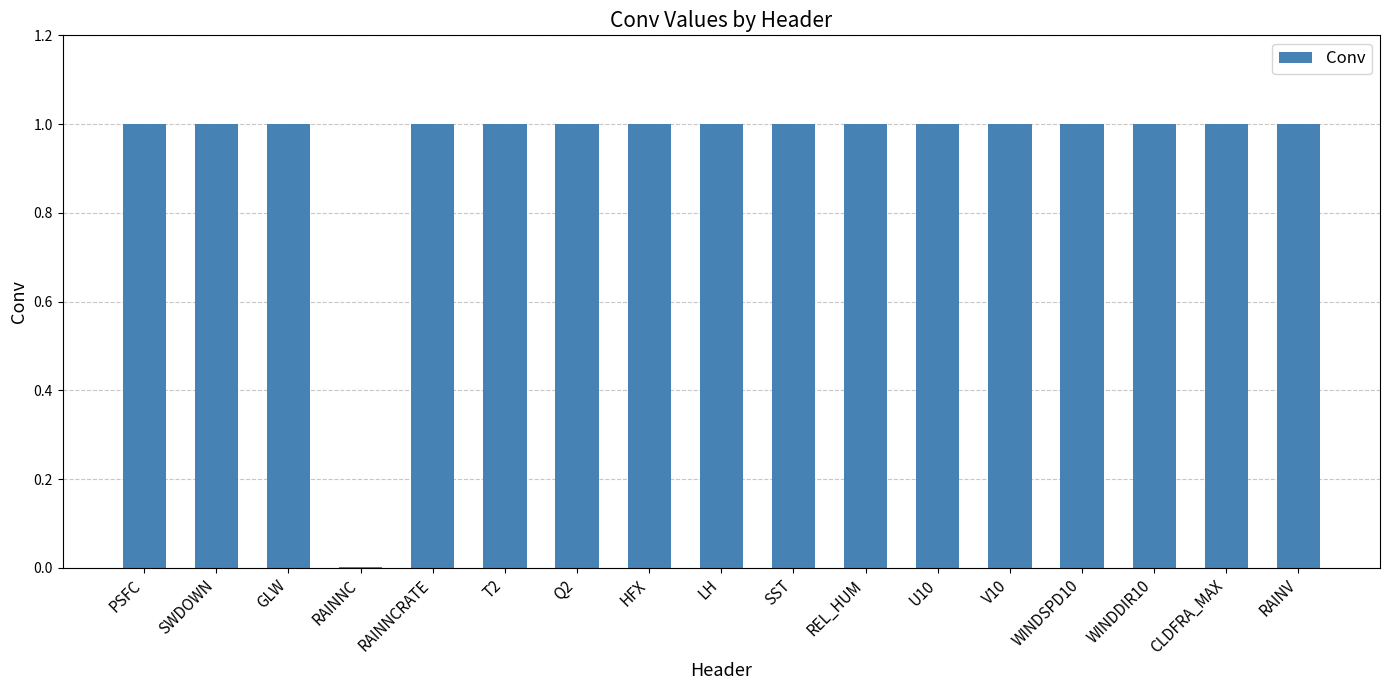

Approximately how many times larger is the value at HFX compared to WINDSPD10?

1.0